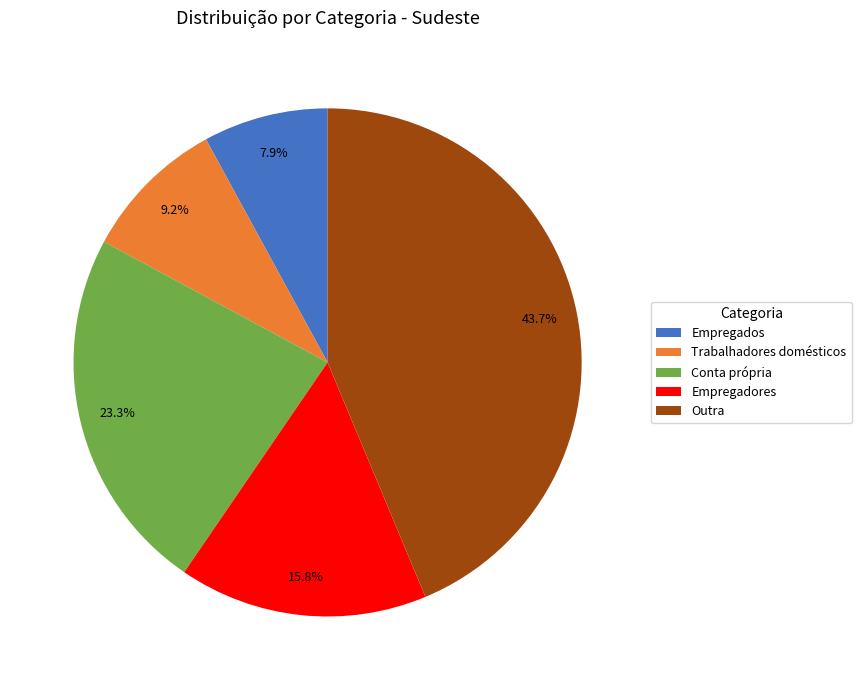

Combined, do Empregadores and Outra account for over 50%?

Yes